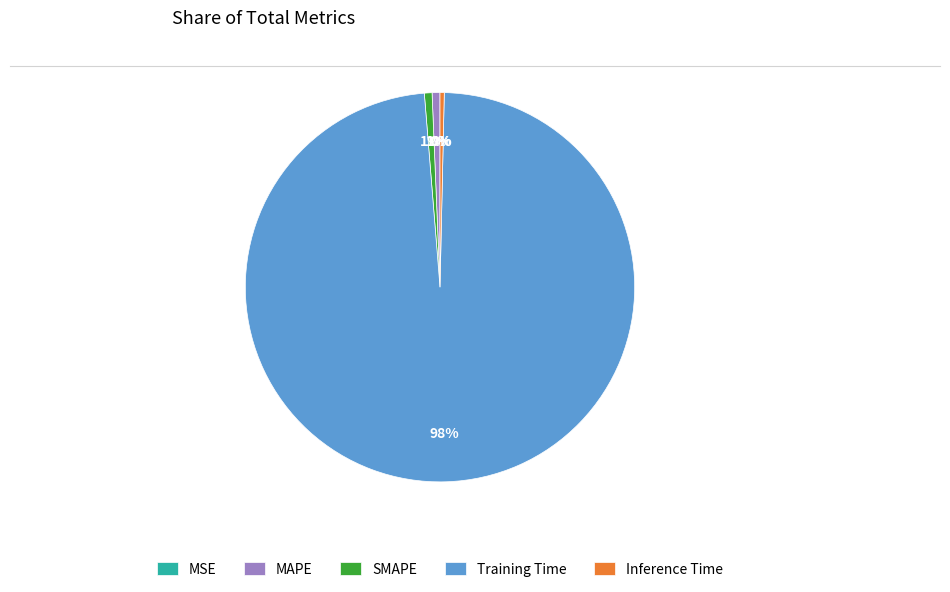

To the nearest percent, what is the combined percentage of Inference Time and SMAPE?

1%